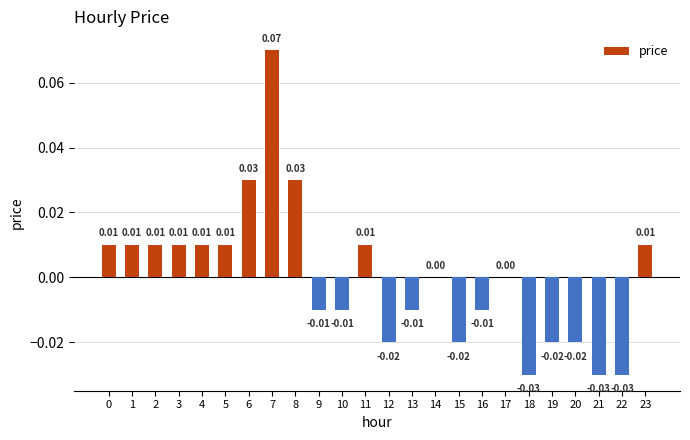

Are the bars grouped side by side (vs. stacked)?

No